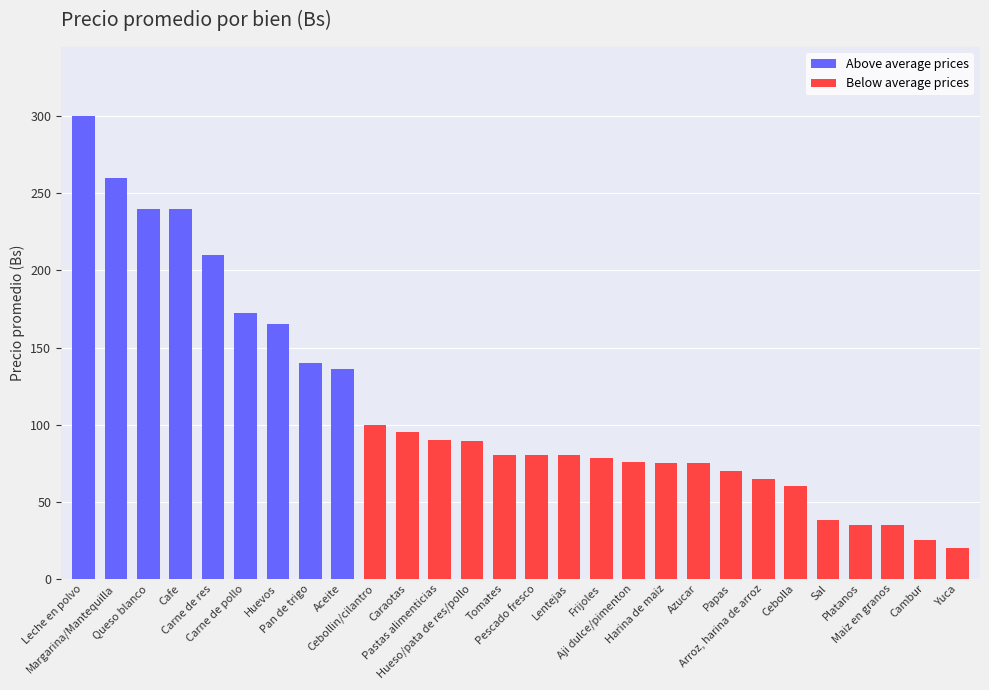

Between Platanos and Carne de pollo, which is larger?

Carne de pollo